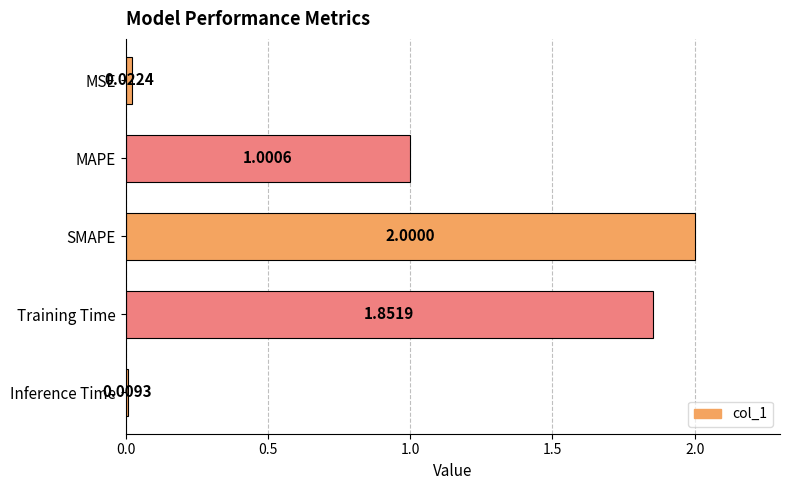

List the labels in order of value, smallest first.

Inference Time, MSE, MAPE, Training Time, SMAPE